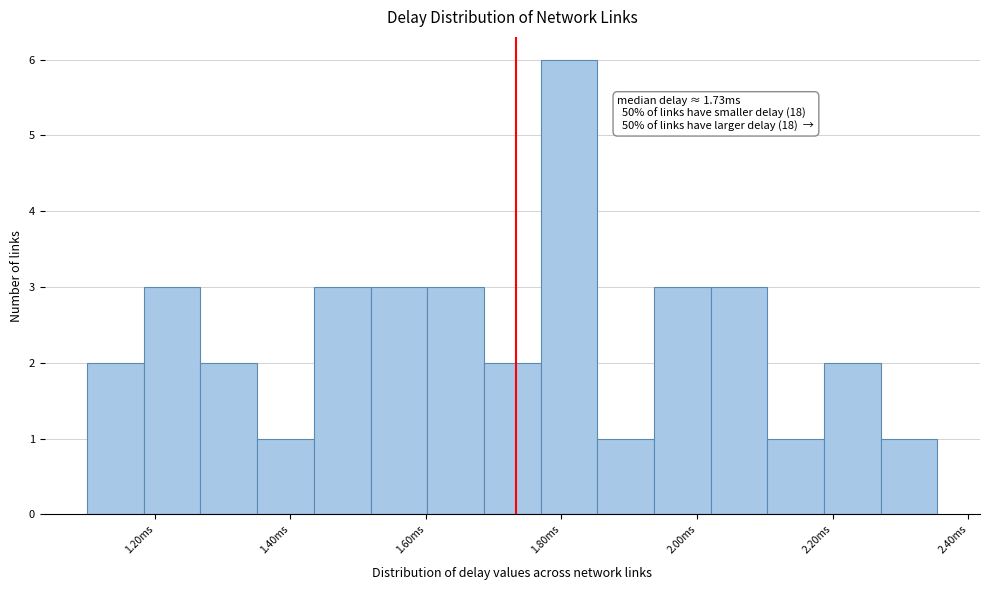

Over which range of the x-axis is the bar tallest?

1.76 to 1.86